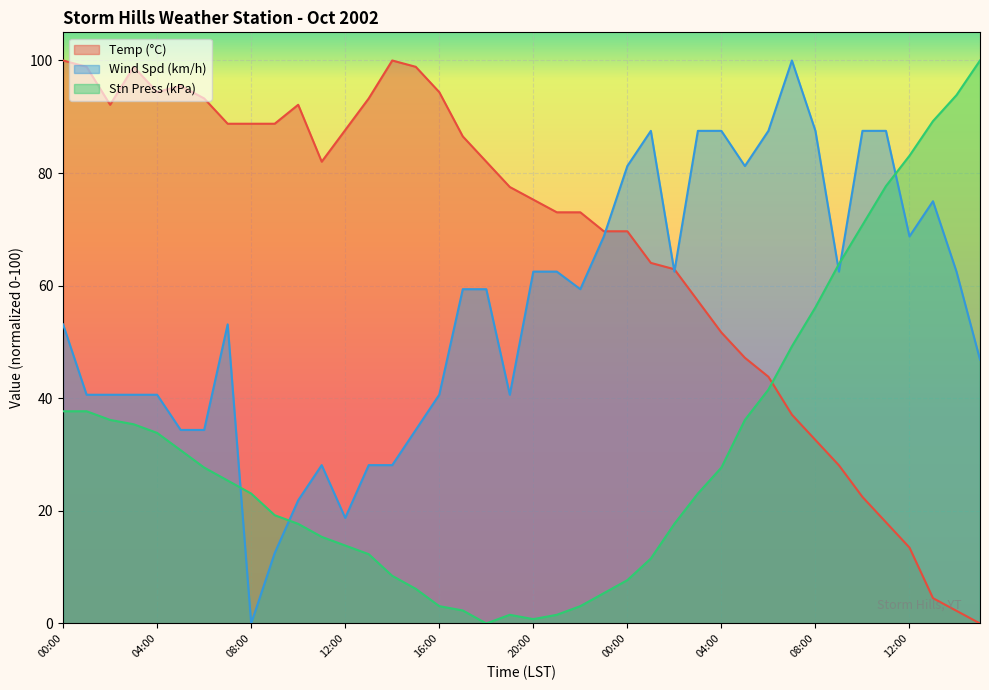

At which category does Stn Press (kPa) reach its first local valley?

18:00